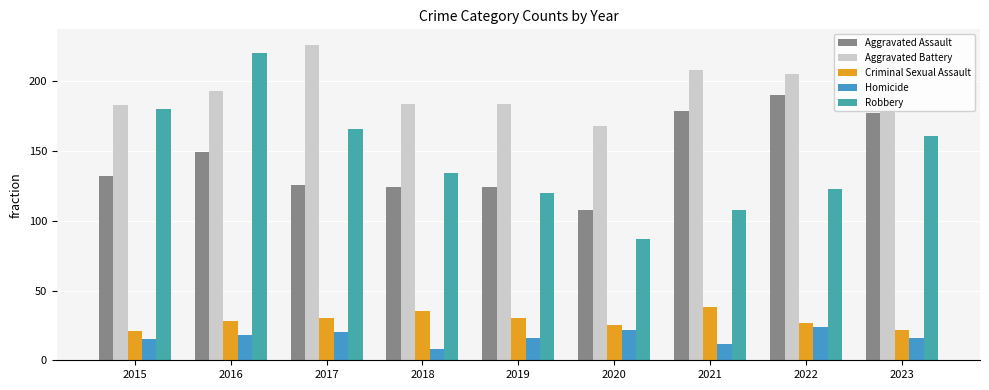

What is the value of the Robbery bar at the 7th from the left?

108